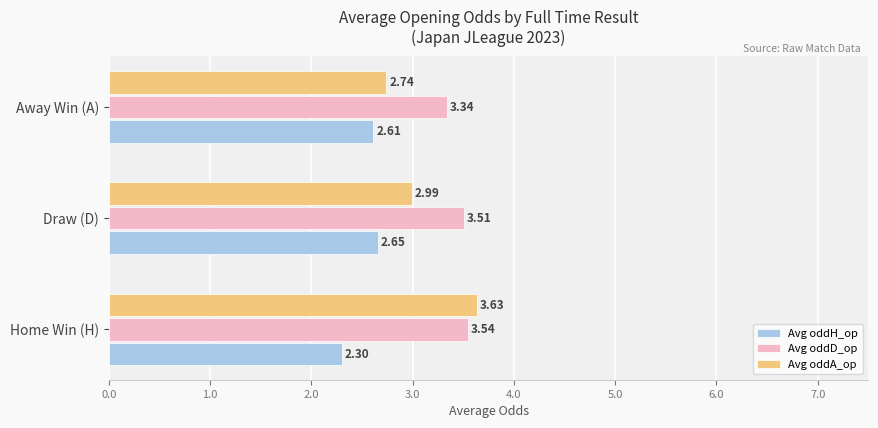

What is the difference between the Avg oddH_op values at Draw (D) and Home Win (H)?

0.4